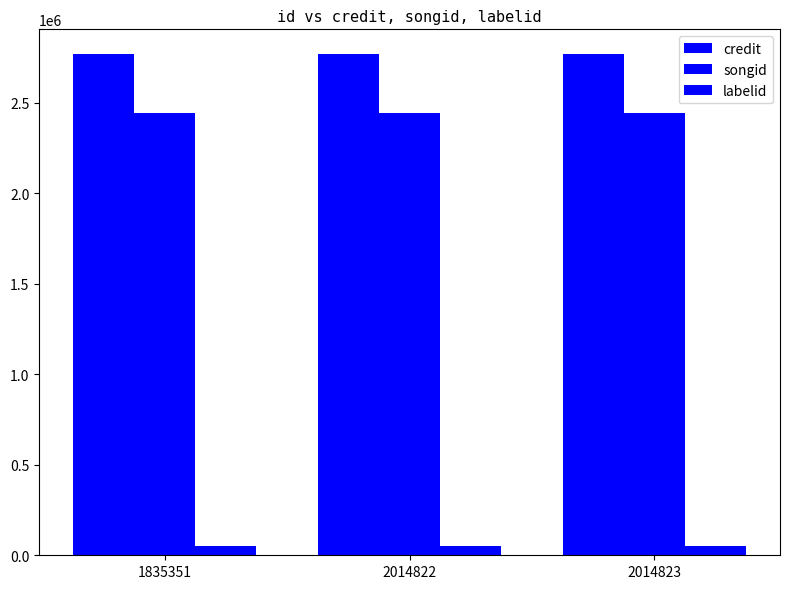

Rank the categories by credit value from lowest to highest.

1835351, 2014822, 2014823